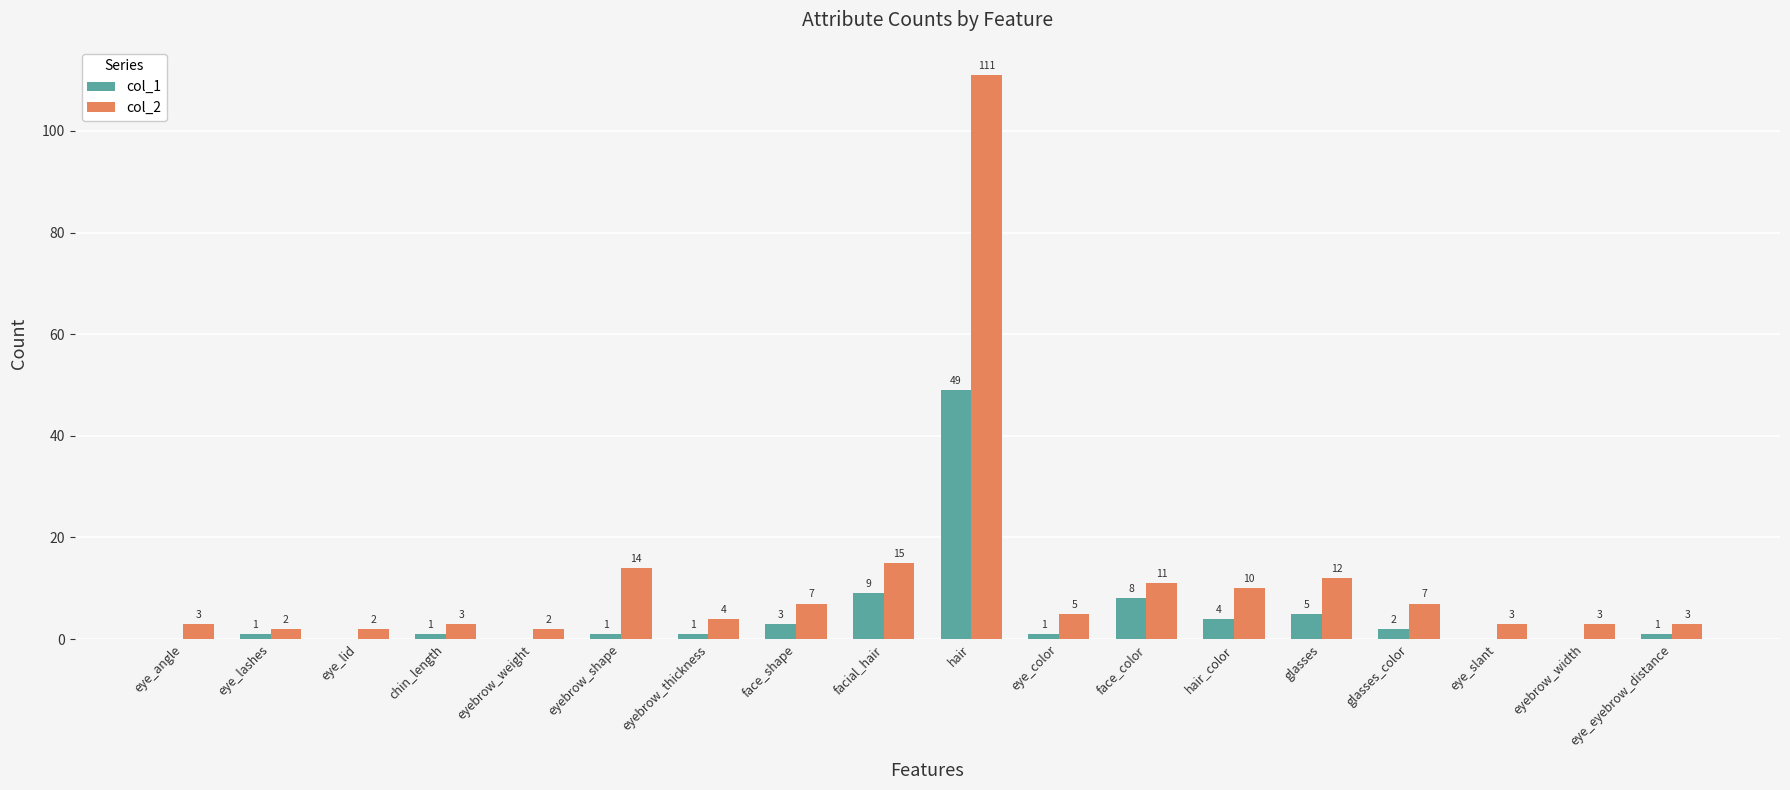

What is the sum of all col_2 values?

217